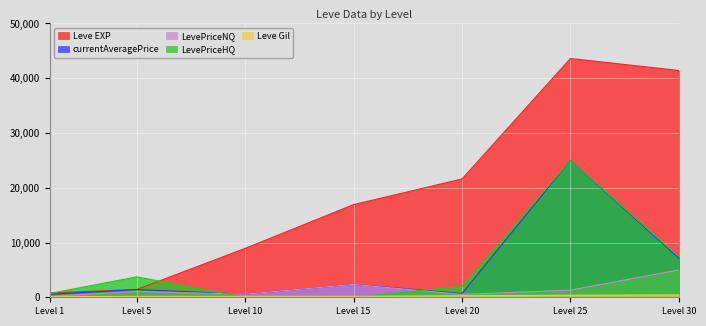

Between Level 20 and Level 25, which series saw the biggest shift?

currentAveragePrice